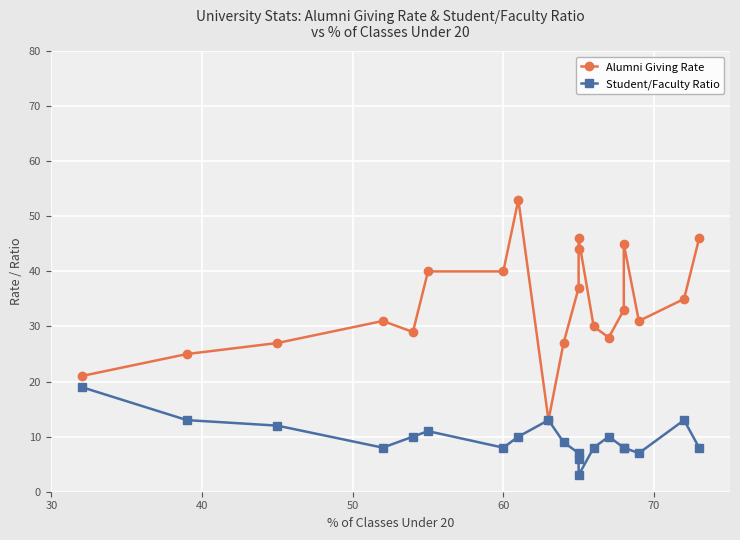

True or false: Alumni Giving Rate and Student/Faculty Ratio cross at least once.

False